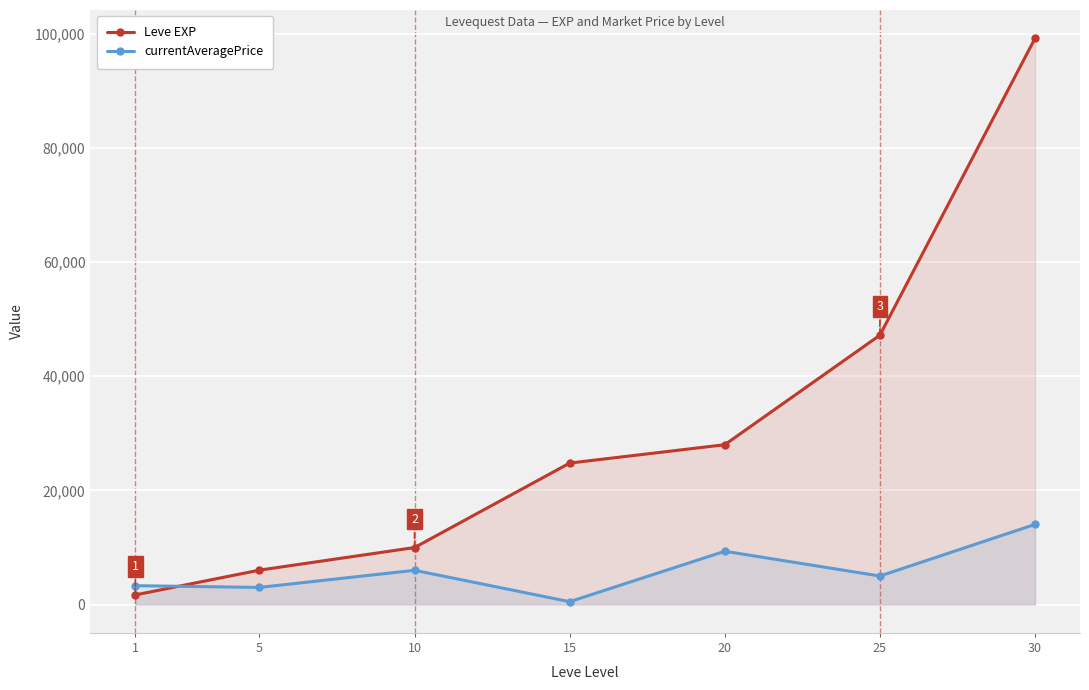

Reading right to left, what are all the values shown in this chart?

Leve EXP: 99220	47200	28010	24790	9990	6030	1690
currentAveragePrice: 14044	5000	9339	500	6000	3000	3307